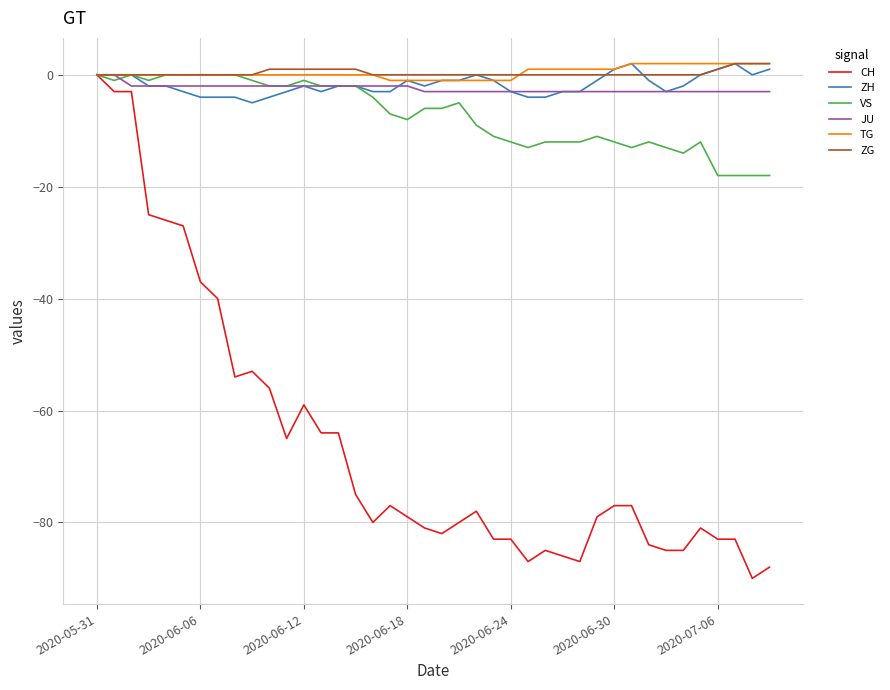

Which series has the widest spread of values?

CH